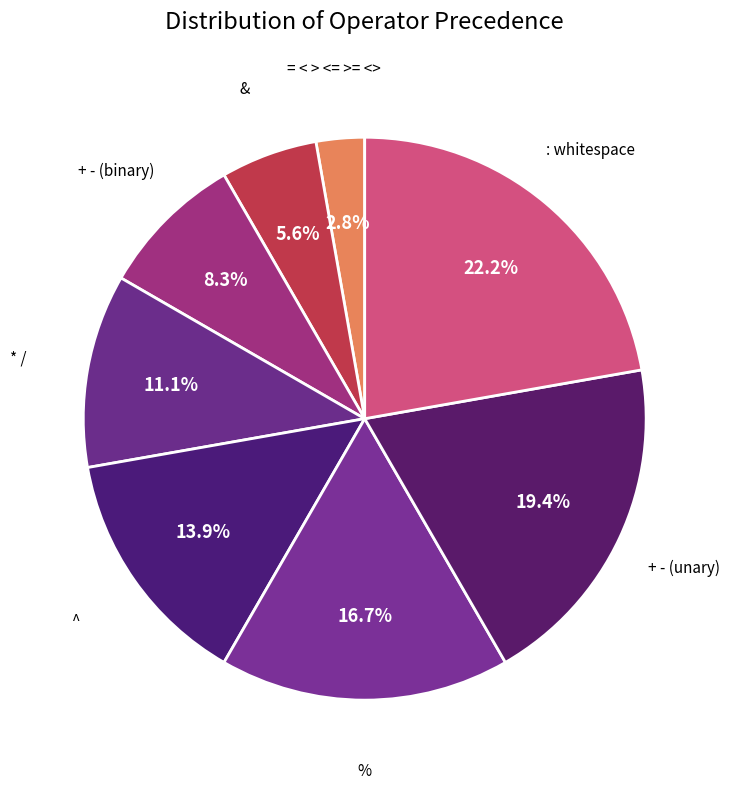

To the nearest percent, what percentage of the pie is = < > <= >= <>?

3%